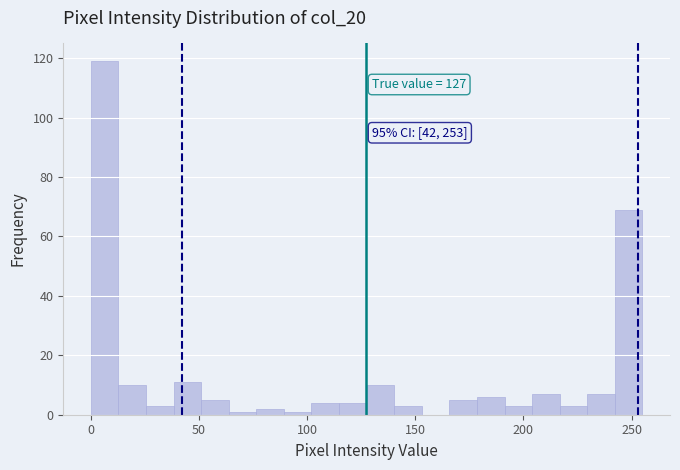

Around what value on the x-axis is the tallest bar? Give the approximate position of its centre, as read against the axis.

5